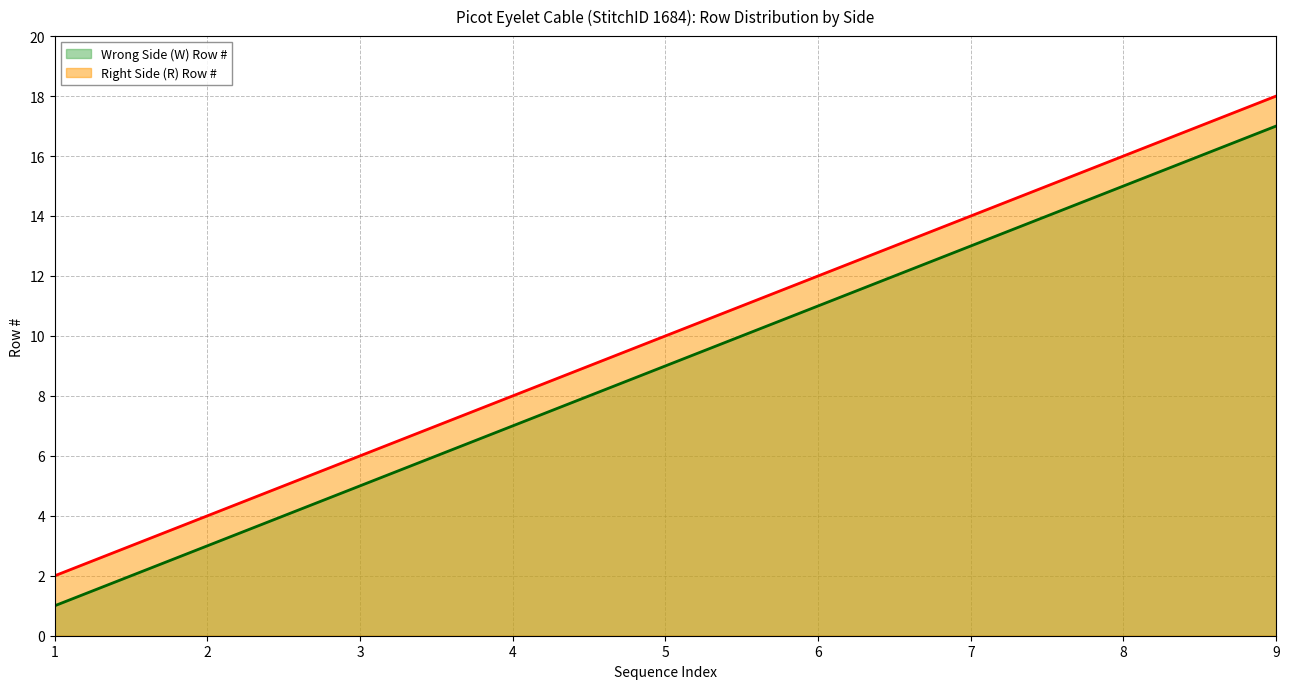

Is the value of Wrong Side (W) Row # at 4 greater than the value of Right Side (R) Row # at 3?

Yes